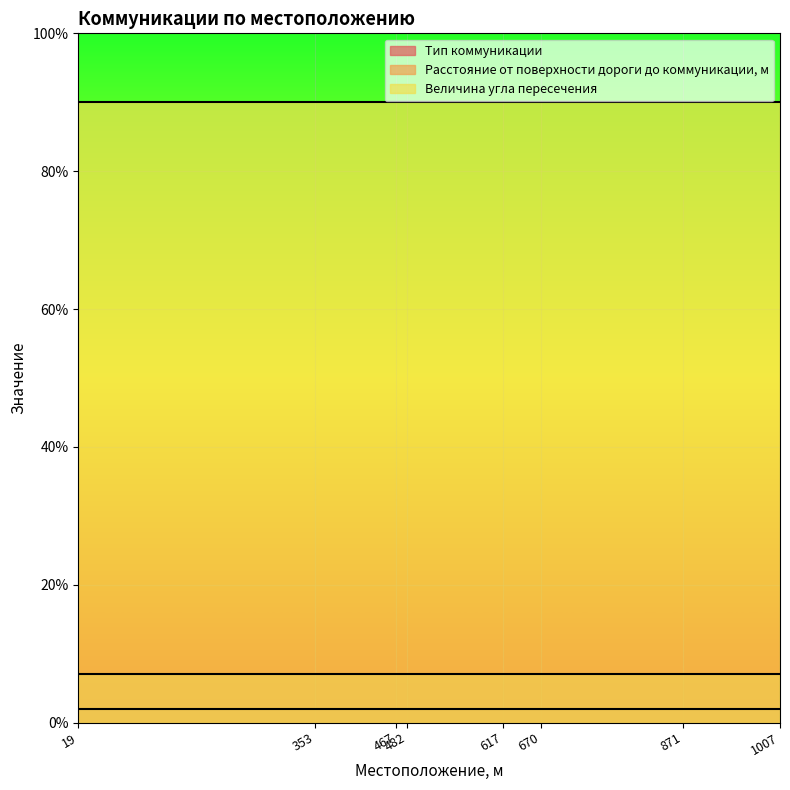

True or false: Расстояние от поверхности дороги до коммуникации, м and Тип коммуникации intersect in this chart.

False